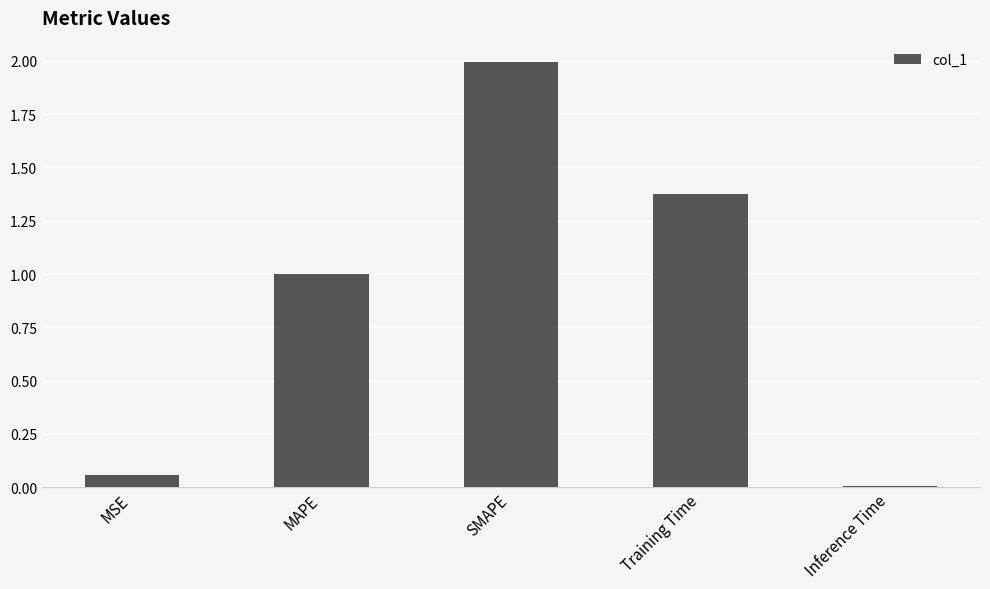

What is the ratio of the value at SMAPE to the value at Training Time?

1.5